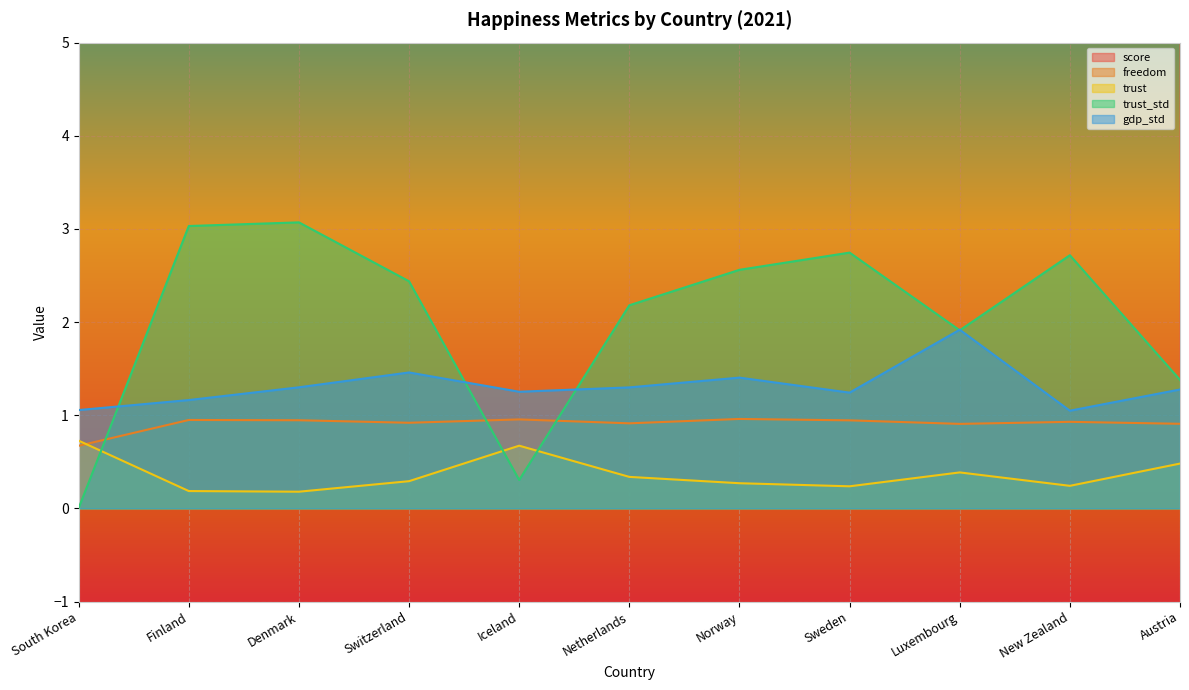

What is the difference between the maximum and minimum values in the trust_std series?

3.1